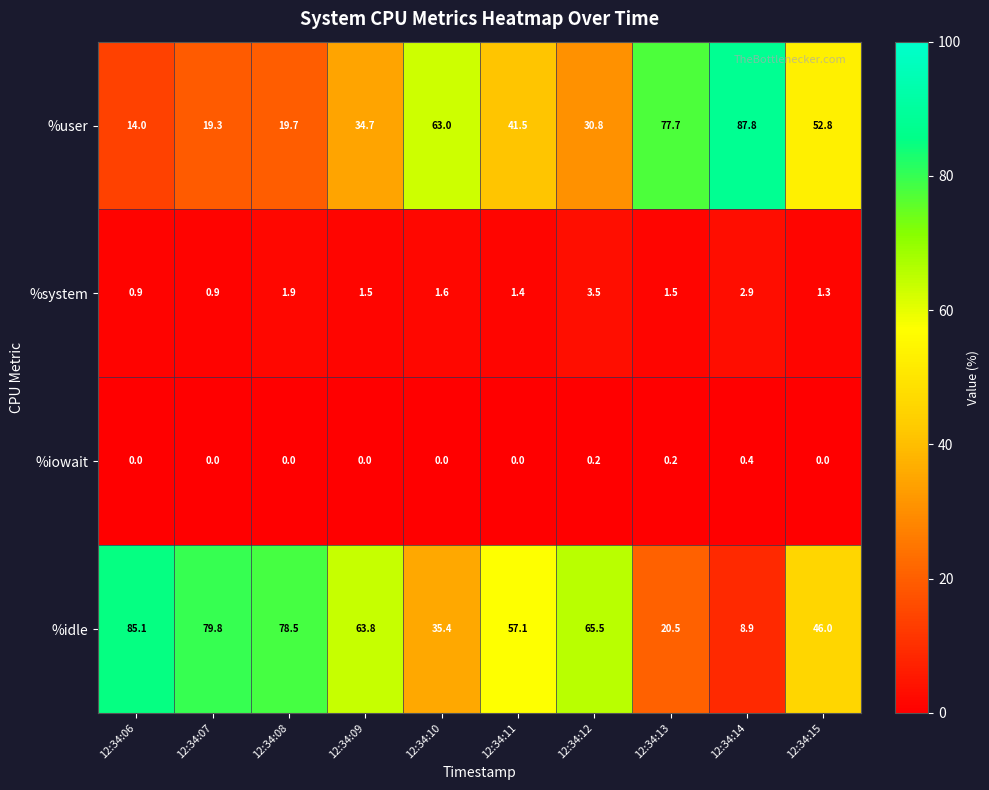

How many %iowait values are between 0 and 1?

10